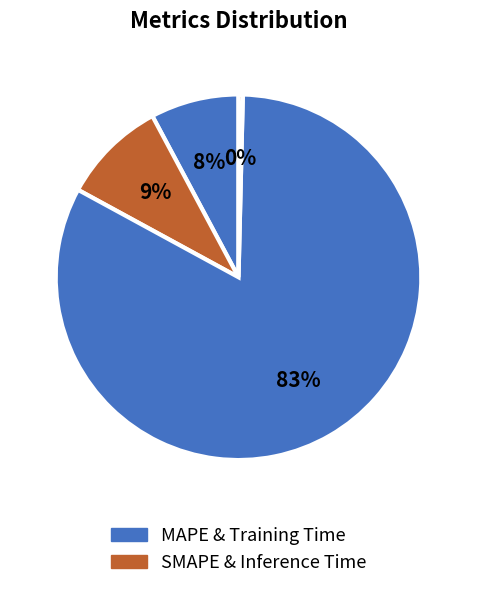

How many segments does this pie chart have?

4